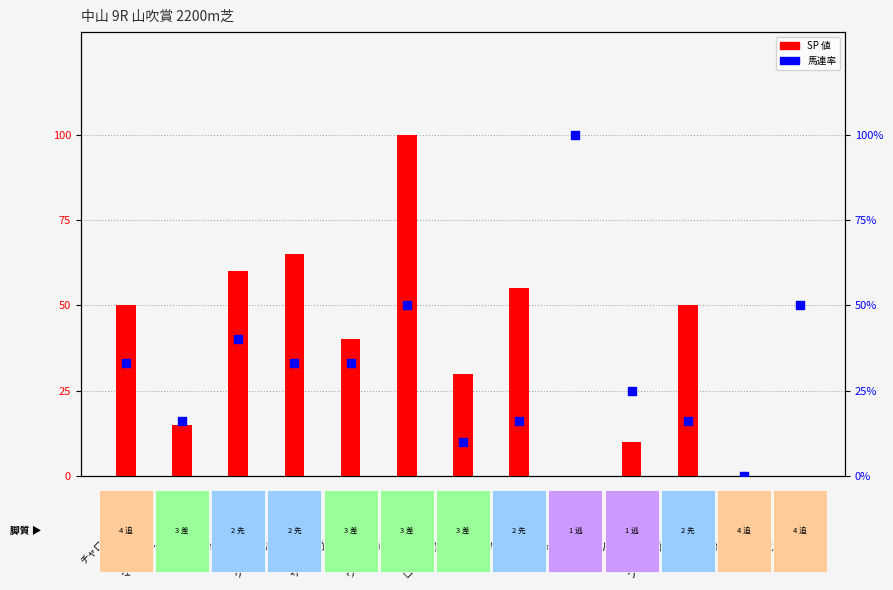

At which category is the sum across all series the highest?

ウインイクシード